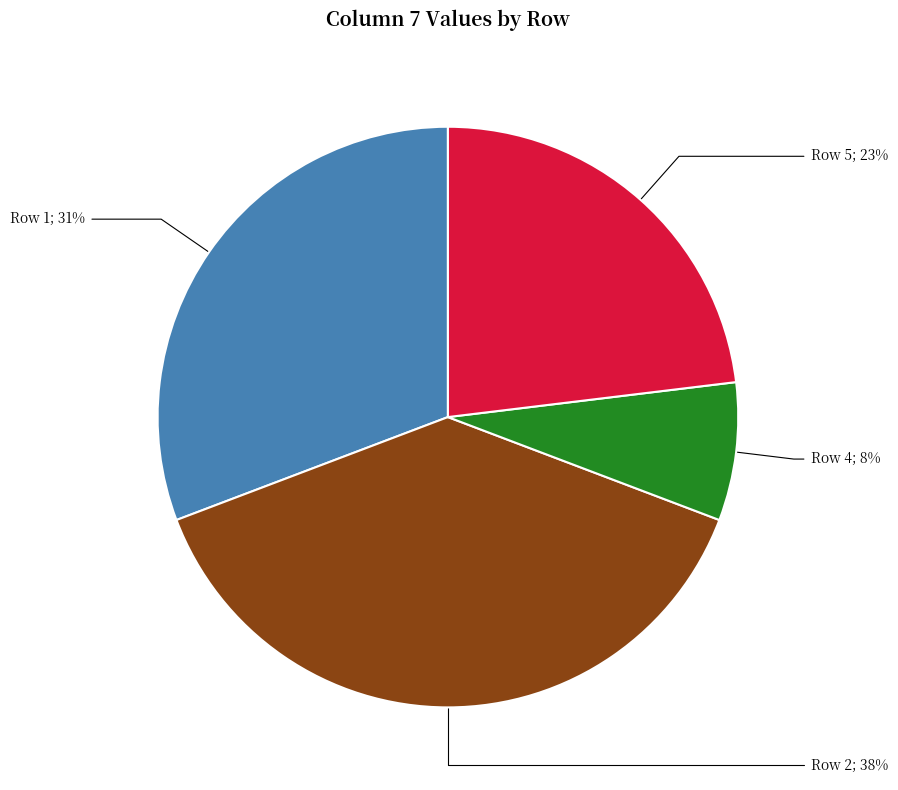

Is there a majority slice in this chart?

No